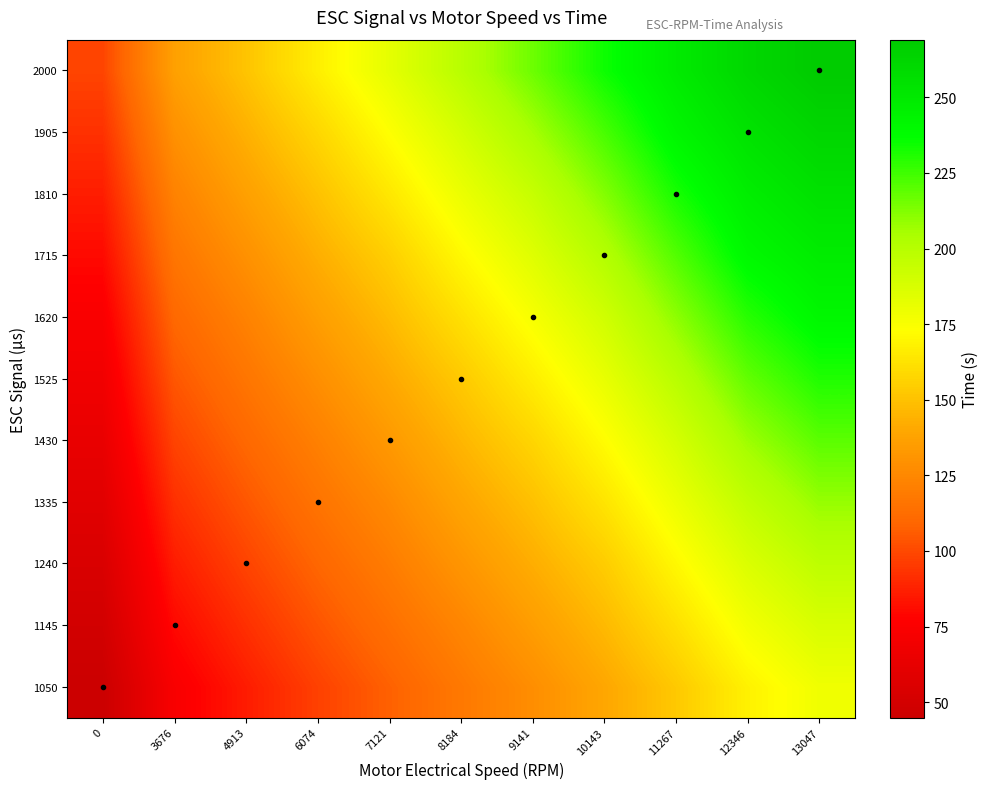

Reading right to left, extract all data points from this chart.

1050: 13047=178.3	12346=168.0	11267=152.6	10143=139.5	9141=127.9	8184=117.9	7121=107.6	6074=97.4	4913=85.8	3676=73.6	0=44.9
1145: 13047=187.4	12346=177.1	11267=161.3	10143=146.8	9141=135.1	8184=124.0	7121=113.6	6074=103.4	4913=92.0	3676=79.7	0=49.3
1240: 13047=197.3	12346=186.2	11267=170.3	10143=154.0	9141=142.3	8184=131.2	7121=119.7	6074=109.5	4913=98.1	3676=85.9	0=53.9
1335: 13047=208.4	12346=195.9	11267=179.4	10143=162.9	9141=149.5	8184=138.4	7121=126.0	6074=115.5	4913=104.2	3676=92.0	0=58.9
1430: 13047=219.5	12346=207.0	11267=188.5	10143=172.0	9141=157.3	8184=145.6	7121=133.2	6074=121.5	4913=110.2	3676=98.2	0=63.8
1525: 13047=230.6	12346=218.1	11267=198.7	10143=181.1	9141=166.4	8184=152.8	7121=140.4	6074=128.3	4913=116.3	3676=104.2	0=68.8
1620: 13047=240.9	12346=229.2	11267=209.8	10143=190.2	9141=175.5	8184=161.5	7121=147.6	6074=135.5	4913=122.3	3676=110.3	0=74.0
1715: 13047=247.9	12346=240.0	11267=220.9	10143=200.8	9141=184.6	8184=170.6	7121=155.0	6074=142.7	4913=129.2	3676=116.3	0=80.1
1810: 13047=255.0	12346=247.0	11267=232.1	10143=211.9	9141=194.0	8184=179.7	7121=164.1	6074=149.9	4913=136.4	3676=122.3	0=86.3
1905: 13047=262.0	12346=254.0	11267=241.8	10143=223.0	9141=205.1	8184=188.8	7121=173.2	6074=157.8	4913=143.6	3676=129.2	0=92.4
2000: 13047=269.1	12346=261.1	11267=248.8	10143=234.1	9141=216.2	8184=199.0	7121=182.3	6074=166.9	4913=150.8	3676=136.4	0=98.6